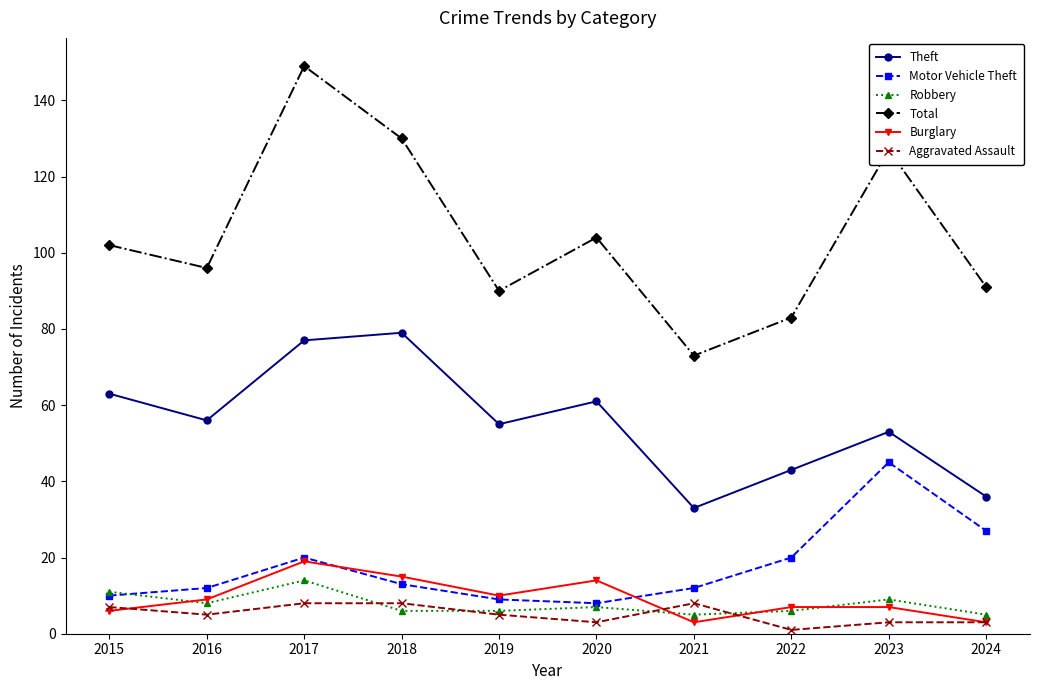

Which series ends up on top after the final intersection of Burglary and Robbery?

Robbery